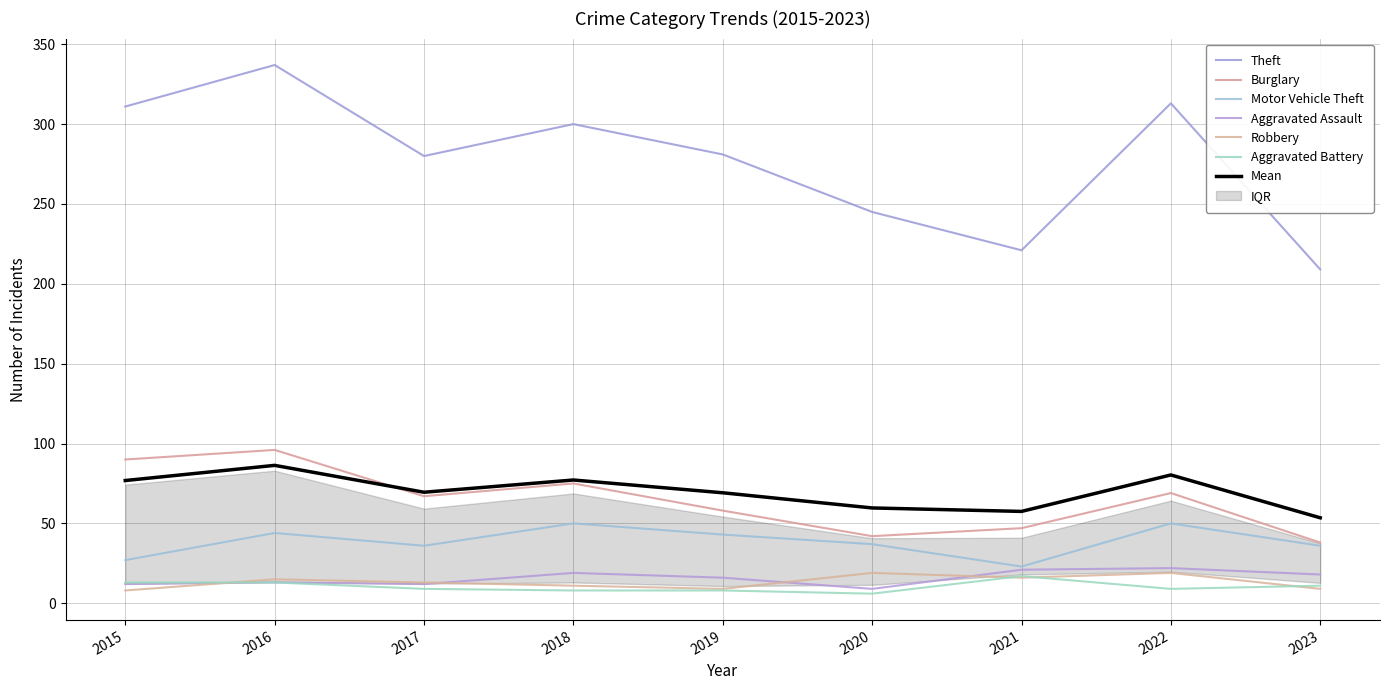

Reading right to left, list all the values displayed in this chart.

Theft: 209	313	221	245	281	300	280	337	311
Burglary: 38	69	47	42	58	75	67	96	90
Motor Vehicle Theft: 36	50	23	37	43	50	36	44	27
Aggravated Assault: 18	22	21	9	16	19	12	13	12
Robbery: 9	19	16	19	9	11	13	15	8
Aggravated Battery: 11	9	17	6	8	8	9	13	13